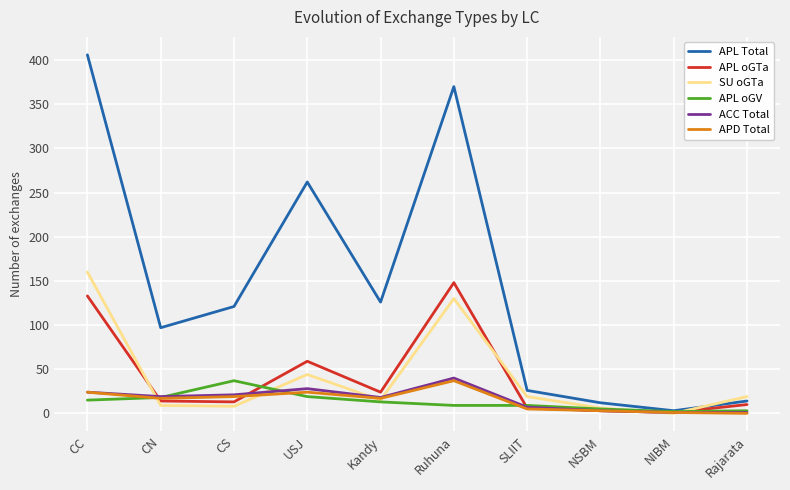

At which label does APL oGV first exceed 13?

CC